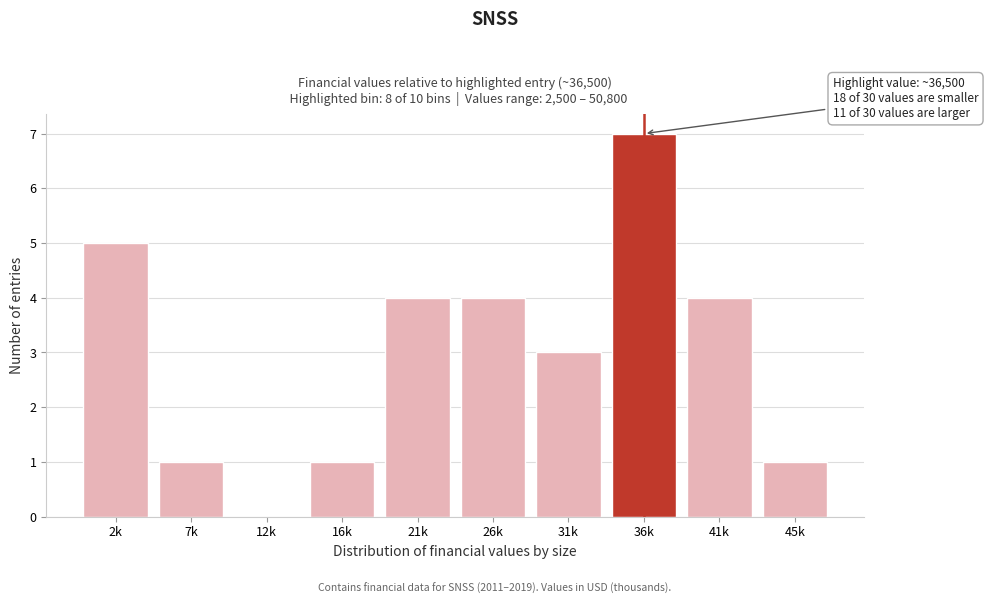

Reading left to right, transcribe all the data shown in this chart.

2k=5	7k=1	12k=0	16k=1	21k=4	26k=4	31k=3	36k=7	41k=4	45k=1